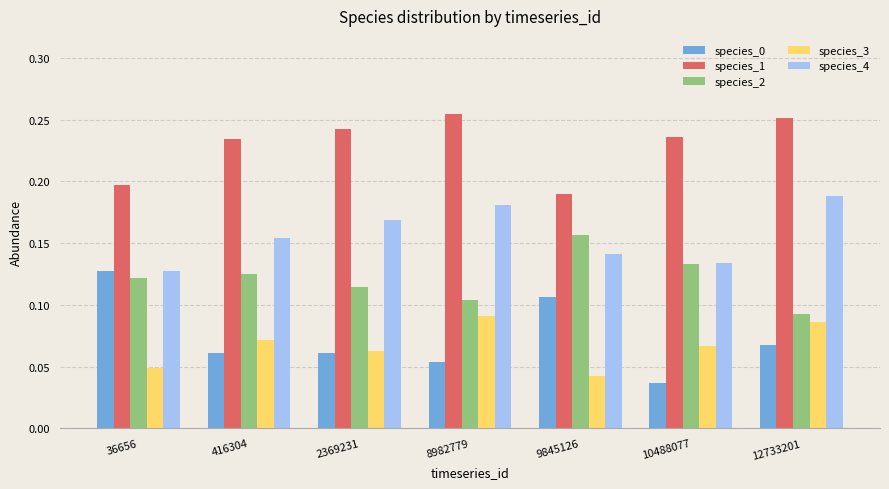

At which label is species_1 closest to 0?

9845126